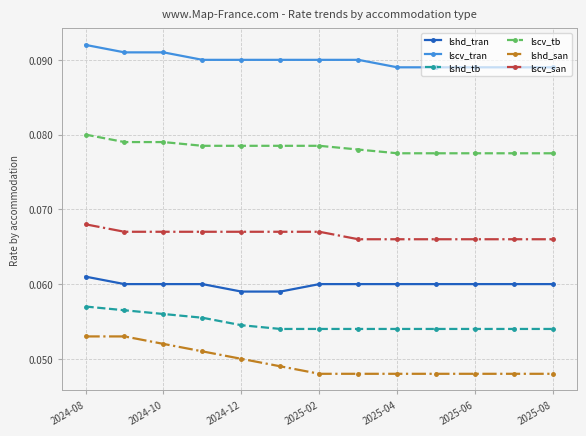

Which series has the largest total across all categories?

lscv_tran